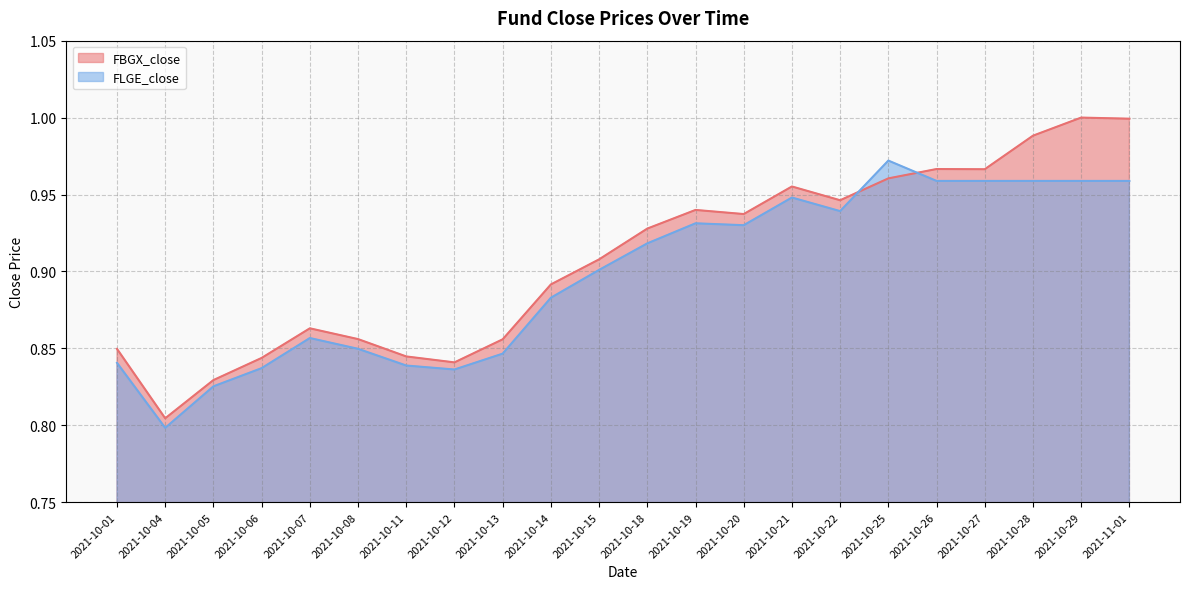

True or false: FBGX_close and FLGE_close intersect in this chart.

True